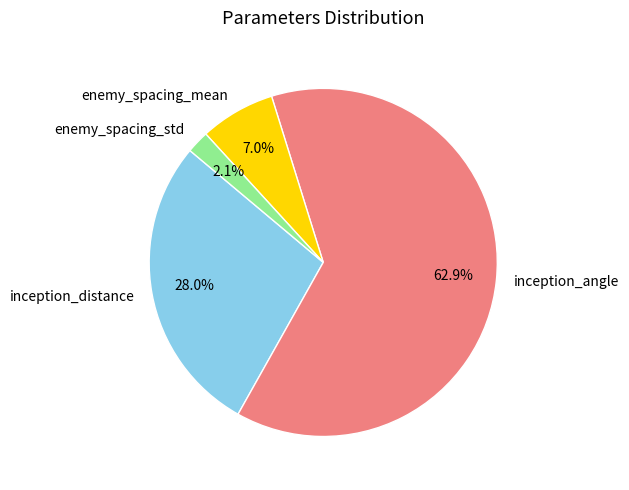

How many segments does this pie chart have?

4